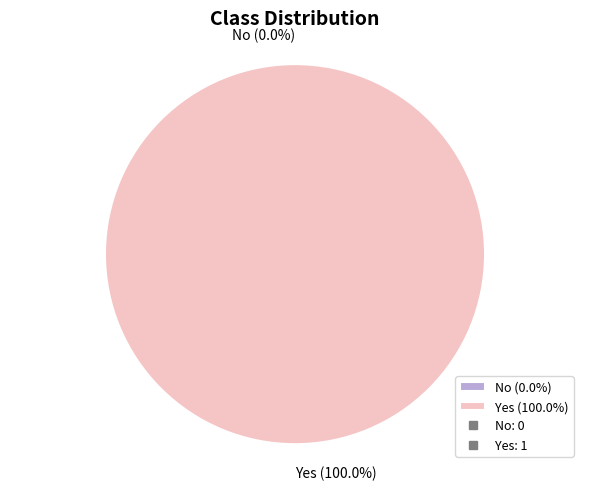

How many segments does this pie chart have?

2